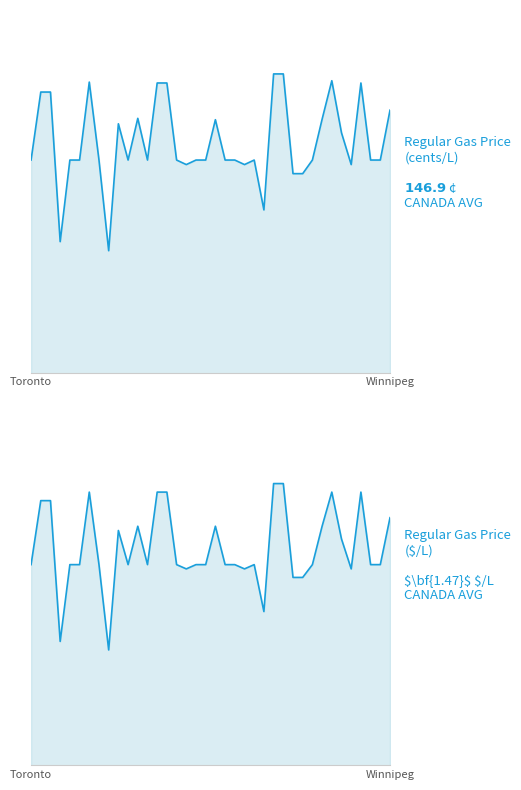

What position from the right is 27?

11